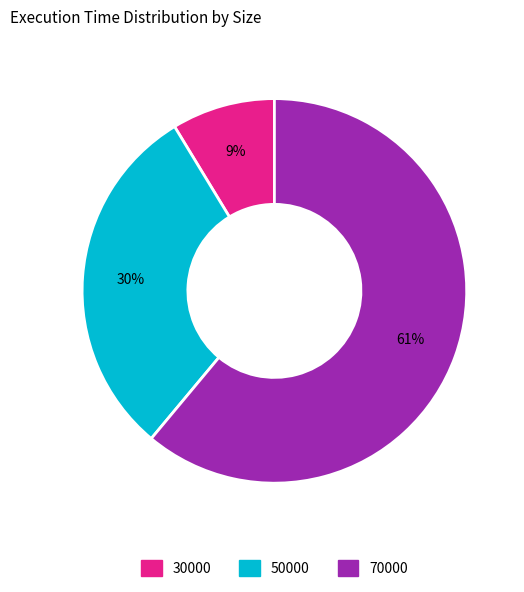

How many slices are in this pie chart?

3